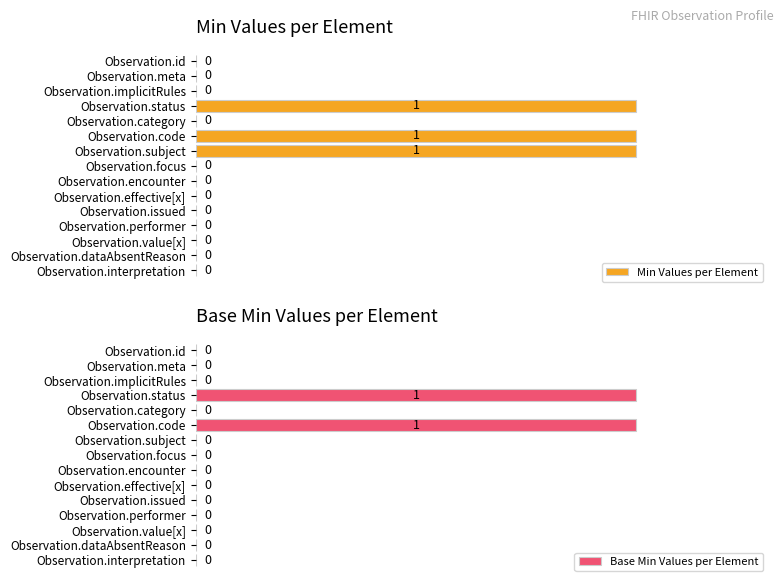

How many values in the Min Values per Element series exceed 0?

3